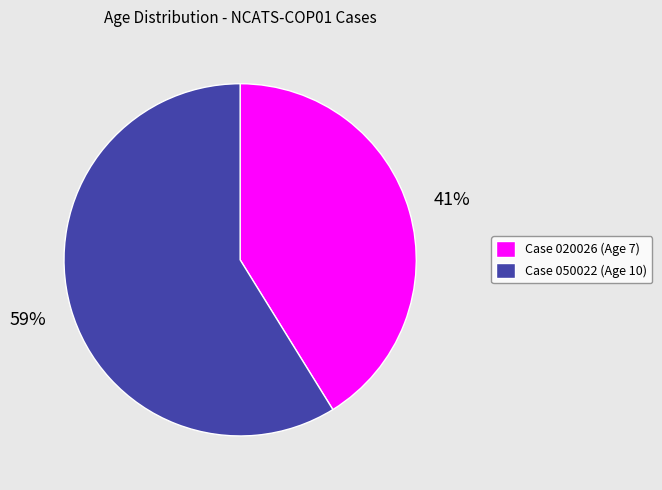

To the nearest percent, what is the average slice percentage?

50%